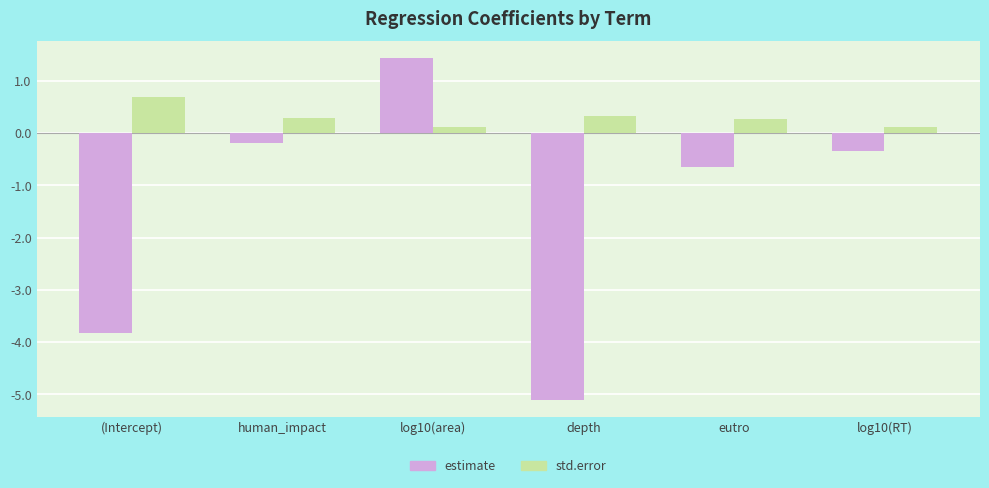

What is the minimum value shown in the chart?

-5.1